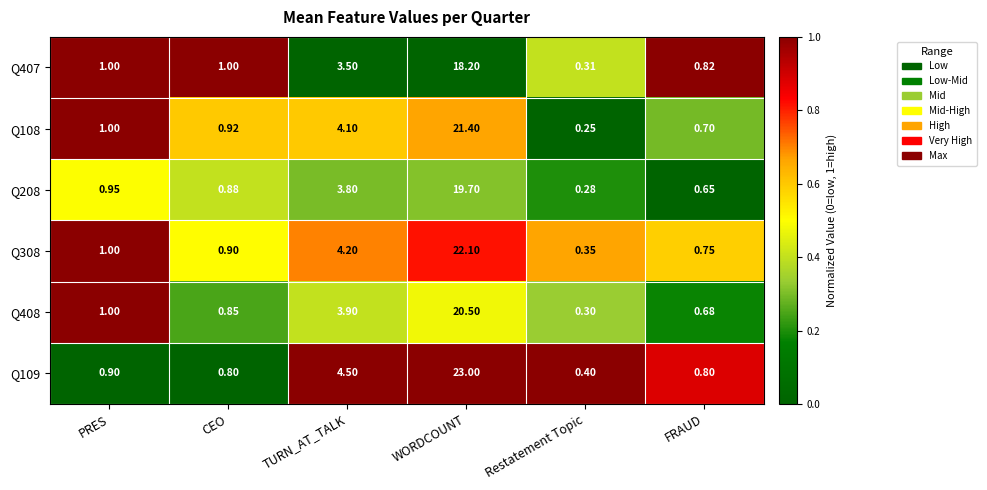

At which category is the sum across all series the highest?

WORDCOUNT